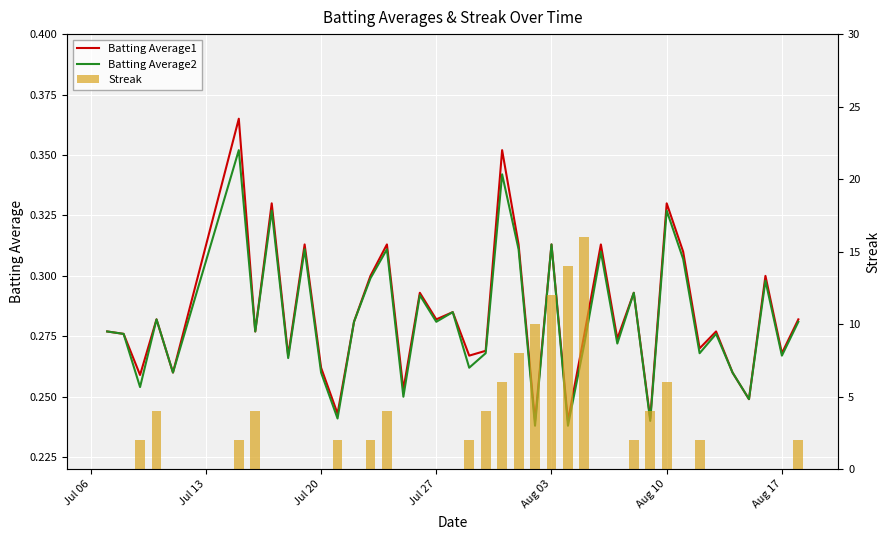

Are the bars grouped side by side (vs. stacked)?

Yes